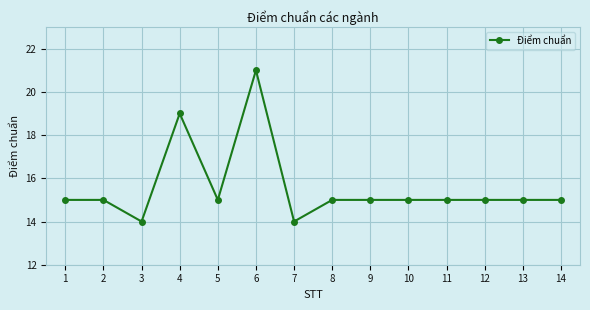

The value at 3 is 14. True or false?

True